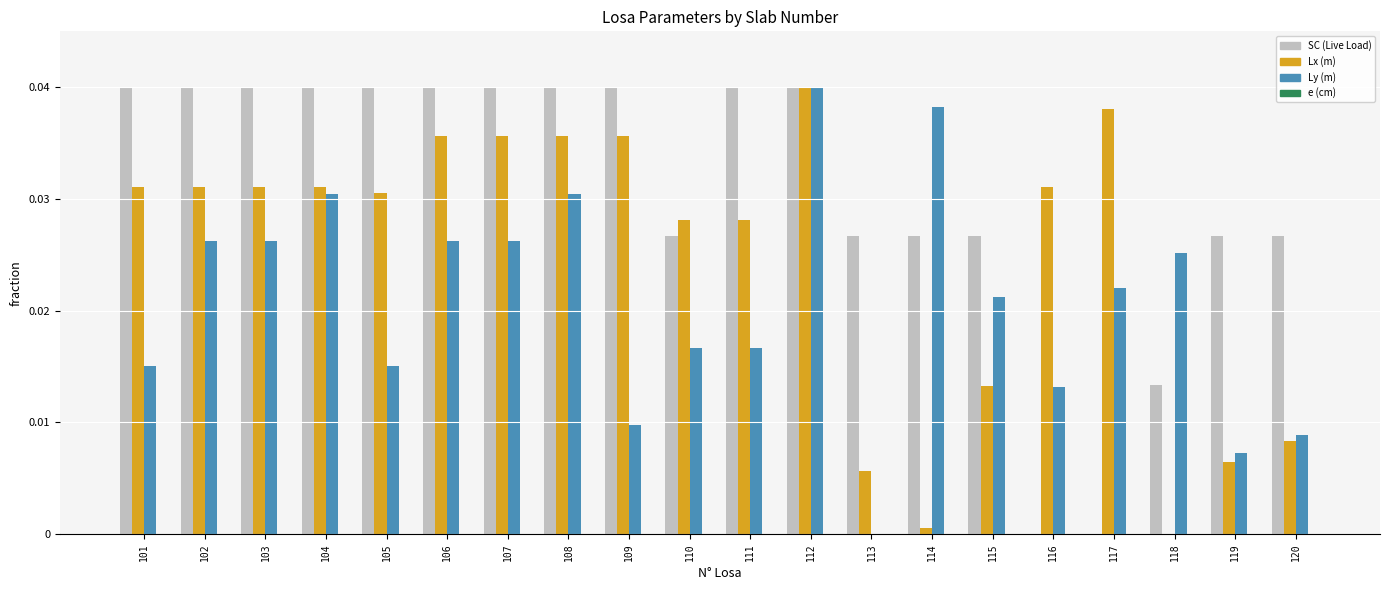

Between 109 and 112, which series saw the biggest shift?

Ly (m)